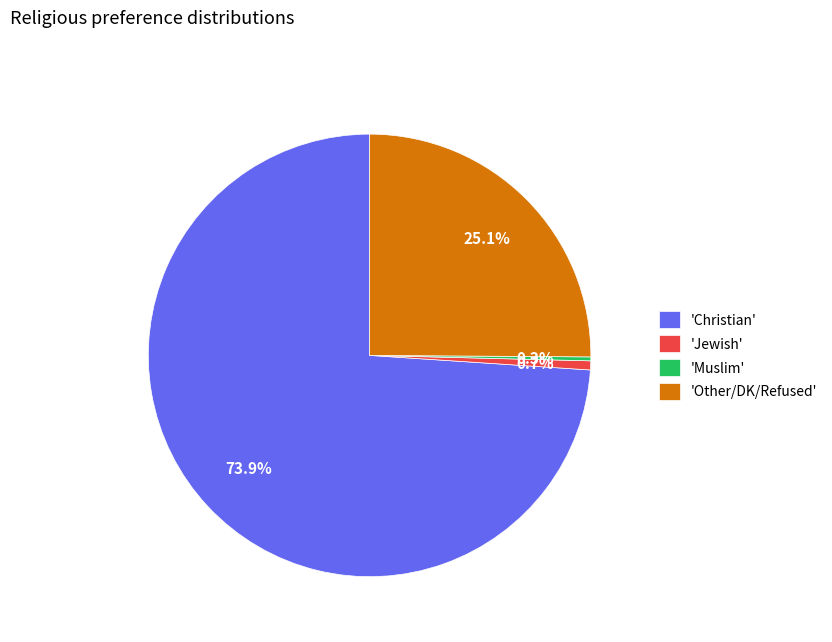

Count the number of slices in the pie.

4